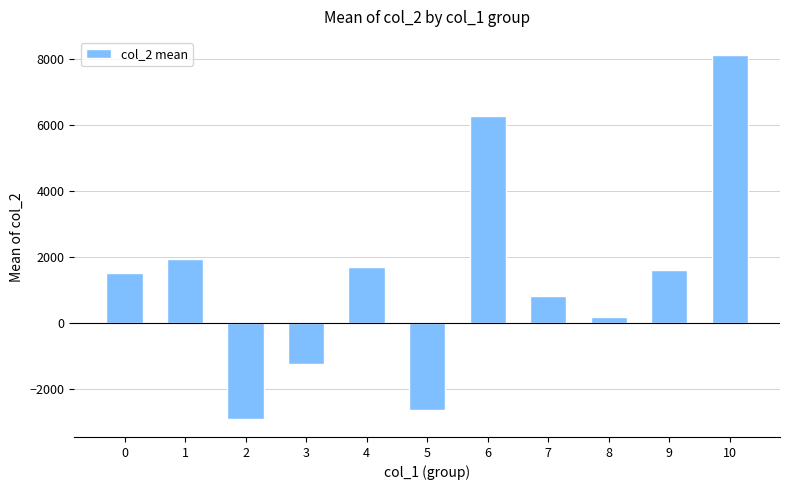

Reading left to right, what are all the values shown in this chart?

0=1508.0	1=1930.0	2=-2892.3	3=-1228.2	4=1711.7	5=-2641.2	6=6280.6	7=808.4	8=179.8	9=1604.4	10=8113.2